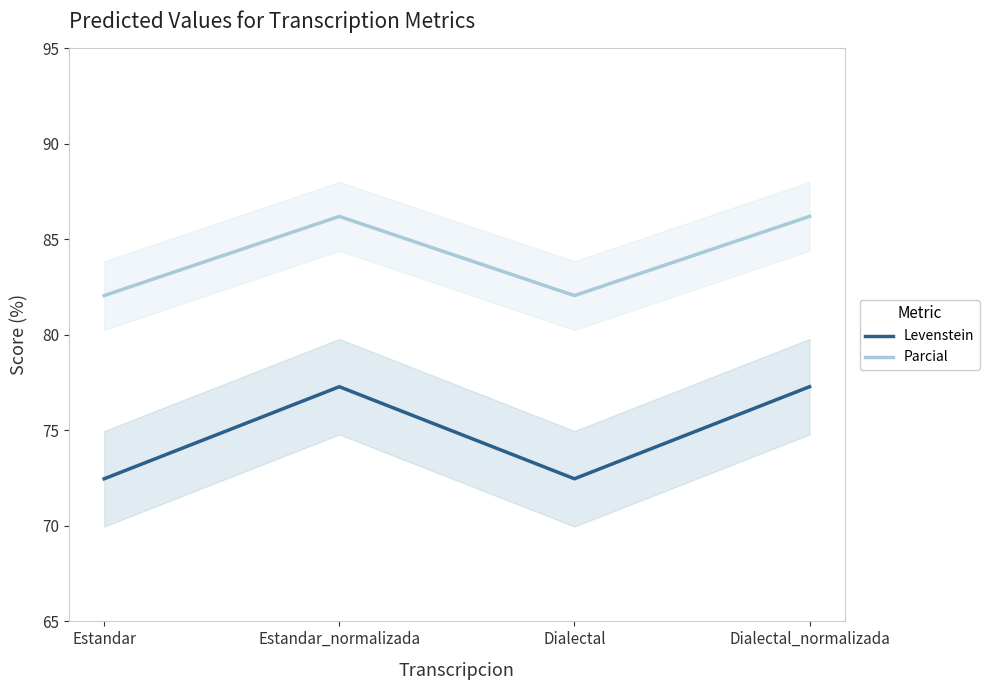

How many lines are shown in the chart?

2